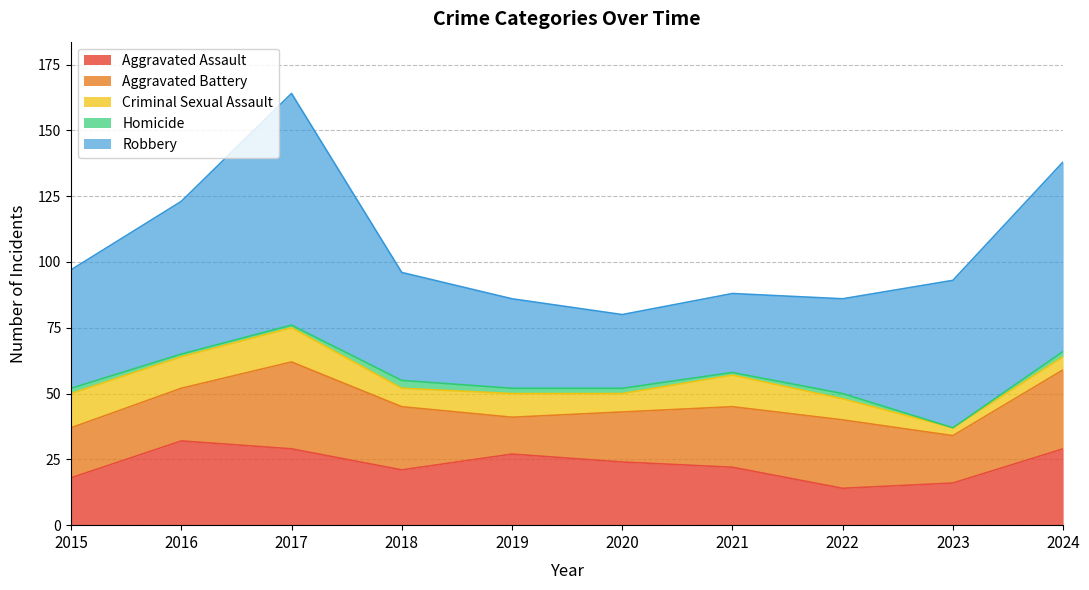

What is the value of the Homicide point at the 4th from the left?

3